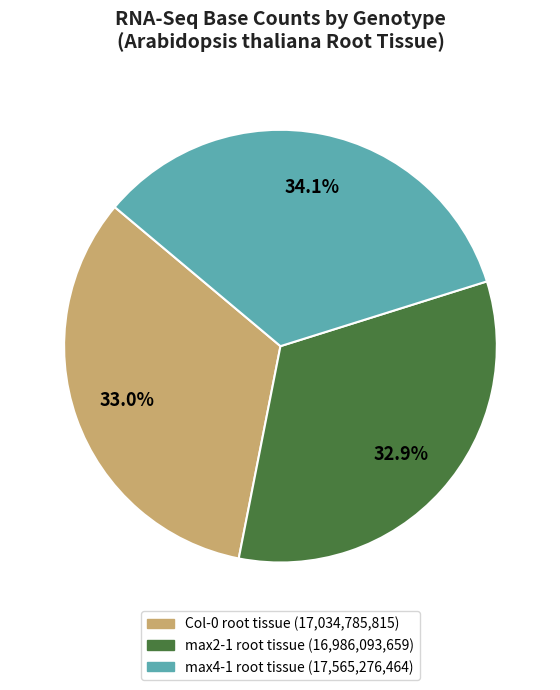

Combined, what portion of the pie is max4-1 root tissue and Col-0 root tissue?

67.1%